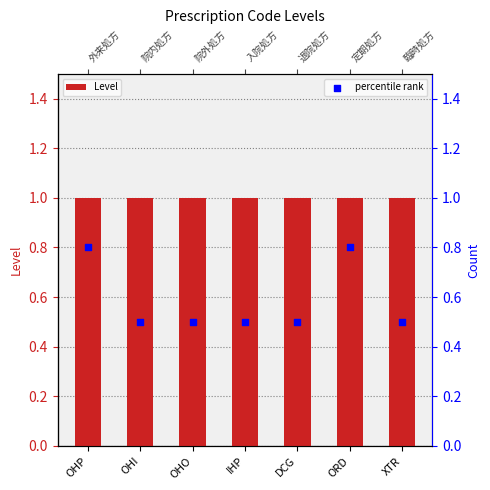

What is the total value across all series at OHO?

1.5